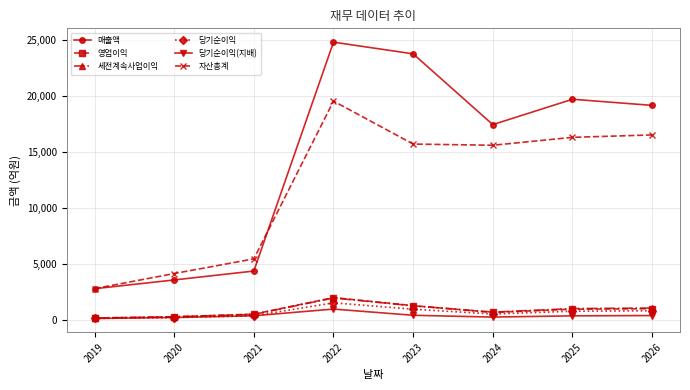

True or false: 자산총계 and 당기순이익 cross at least once.

False